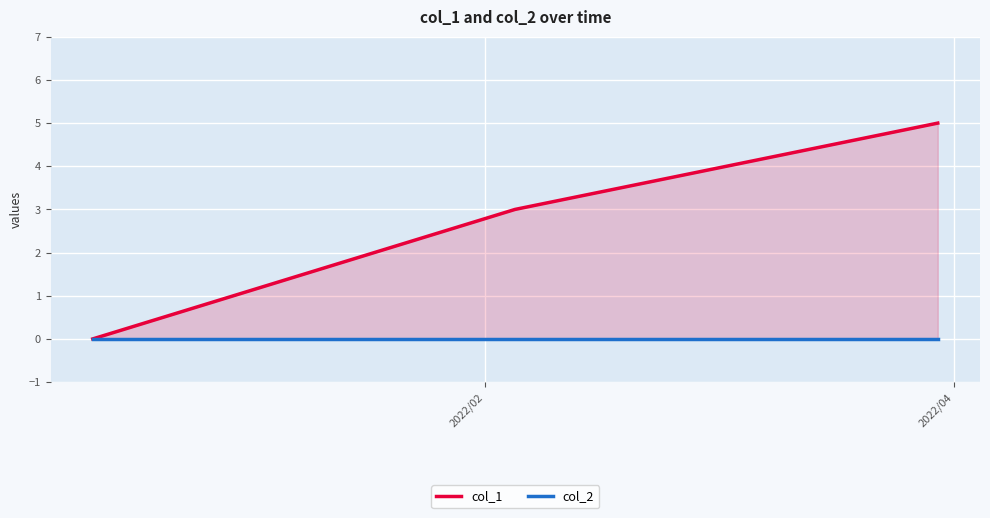

The col_1 series shows -2 at 2022/02. True or false?

False